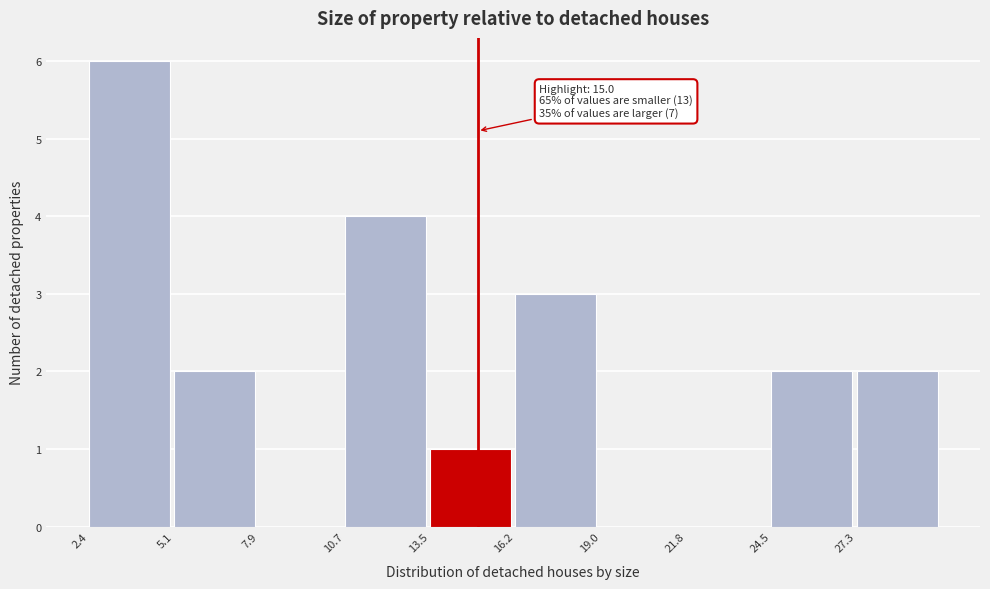

Which range on the x-axis has the tallest bar?

2.5 to 5.0